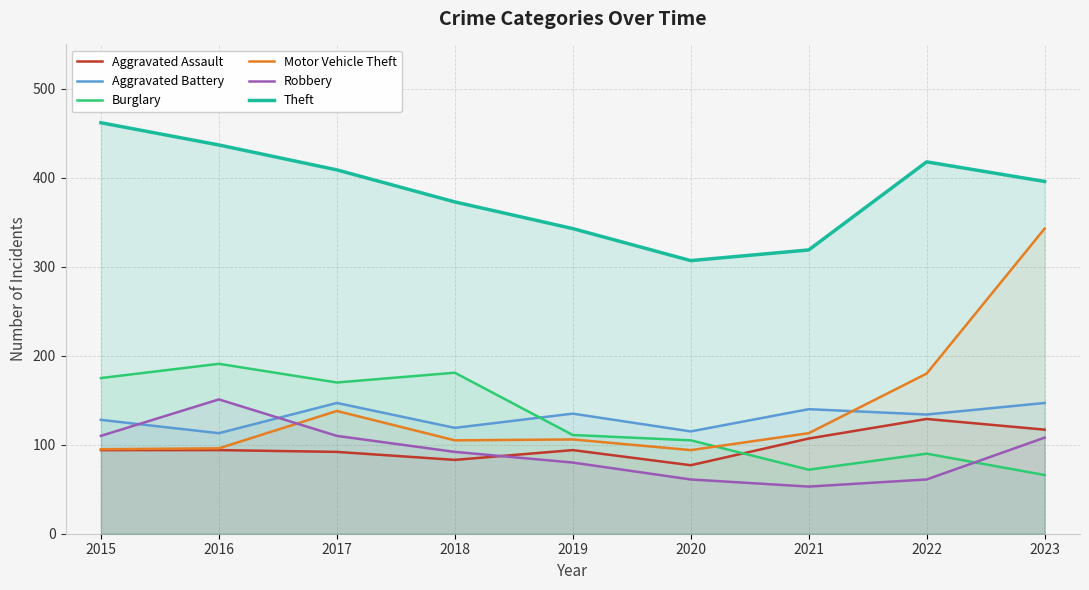

True or false: Theft and Aggravated Assault intersect in this chart.

False